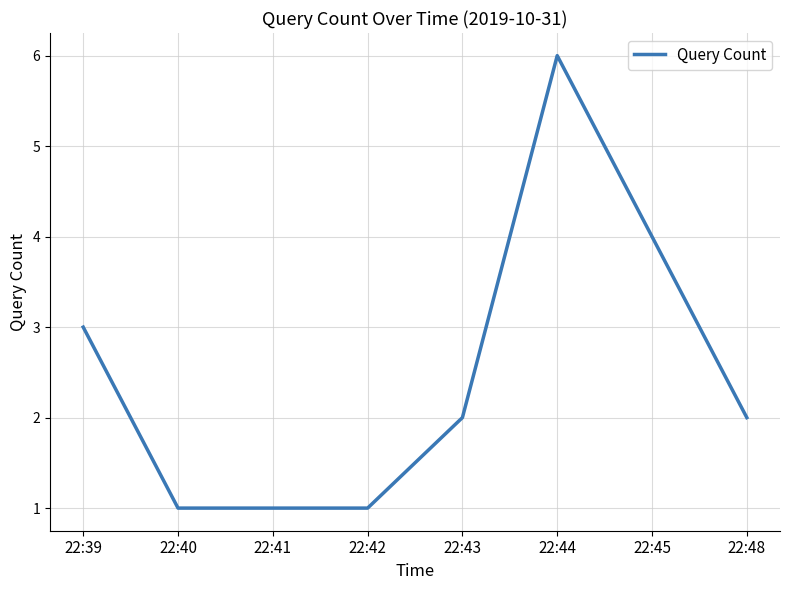

True or false: the data shows 2 at 22:40.

False